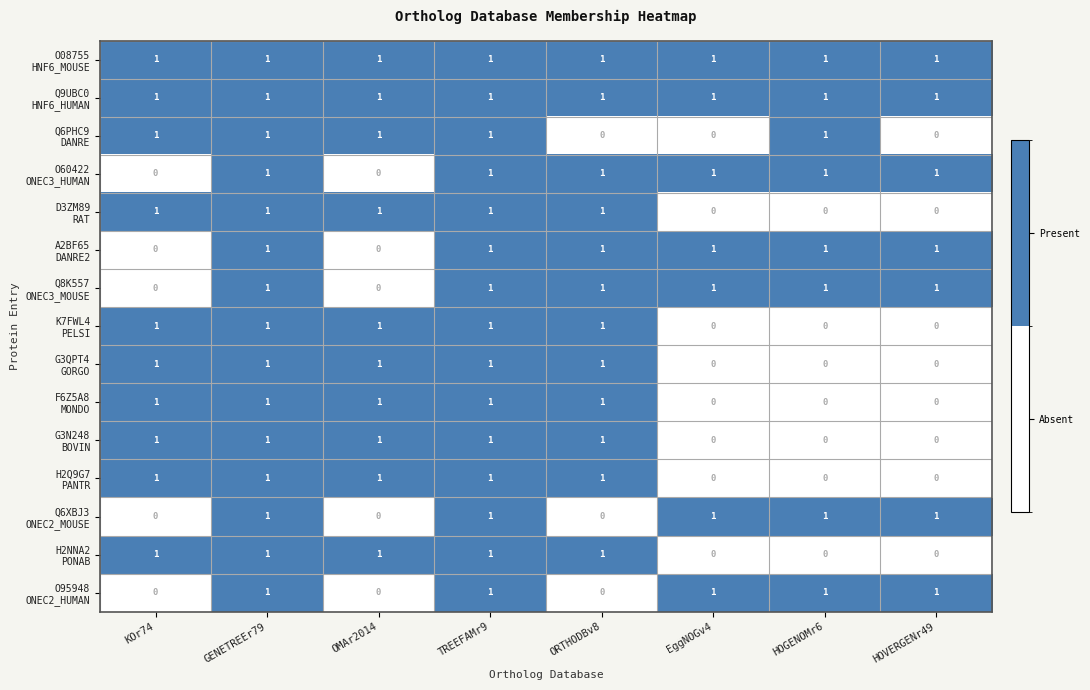

At how many categories does at least one series exceed 0?

8